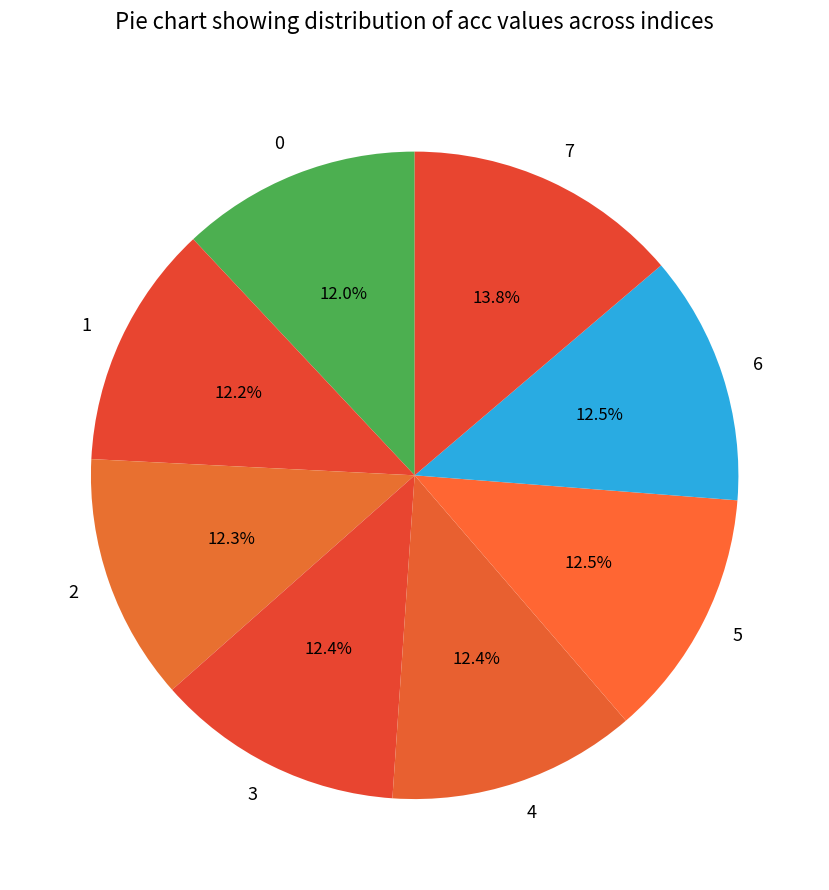

Combined, do 3 and 5 account for over 50%?

No